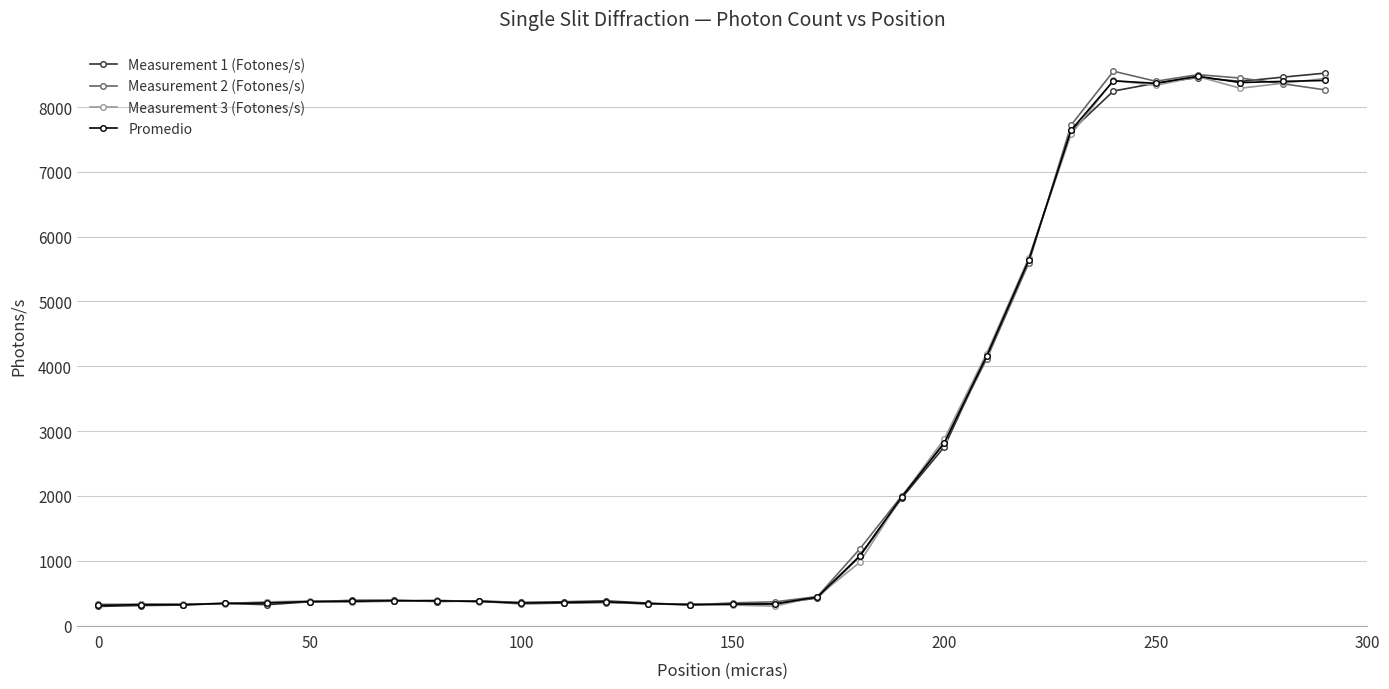

What is the value of the Measurement 3 (Fotones/s) point at the 4th from the left?

334.0